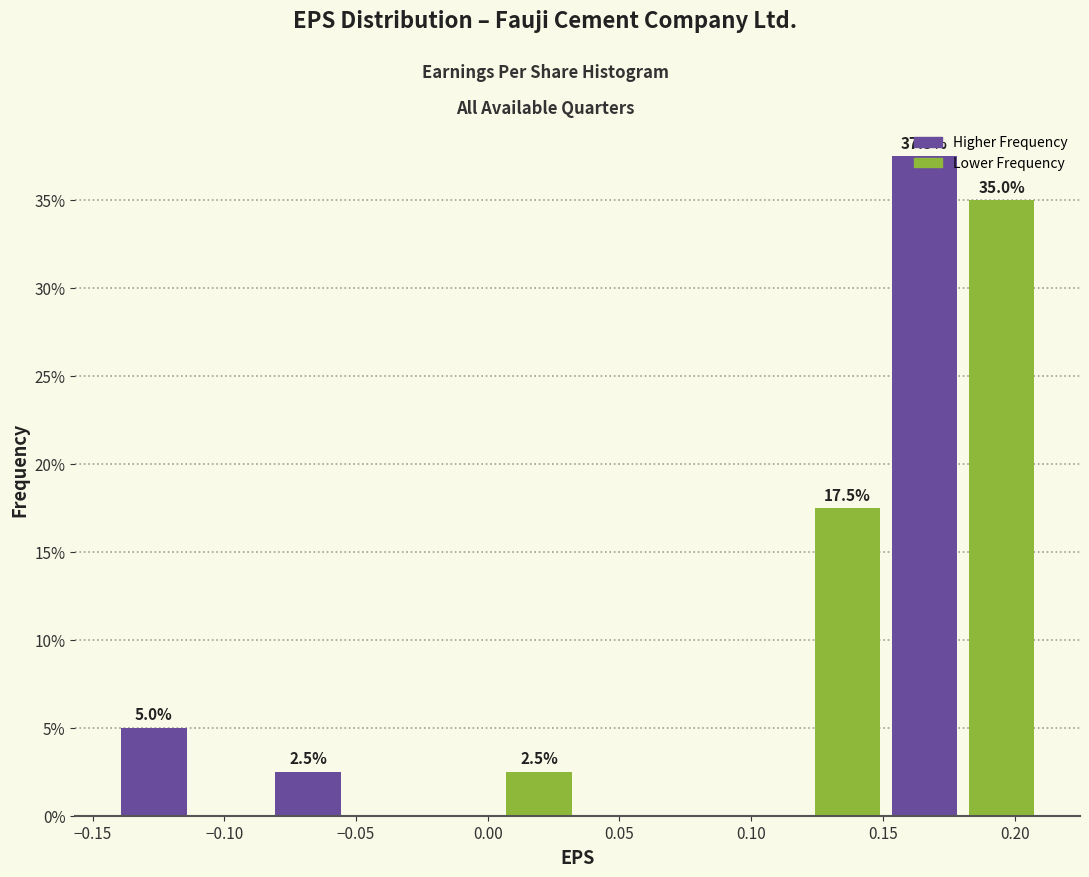

Over which range of the x-axis is the bar tallest?

0.150 to 0.180